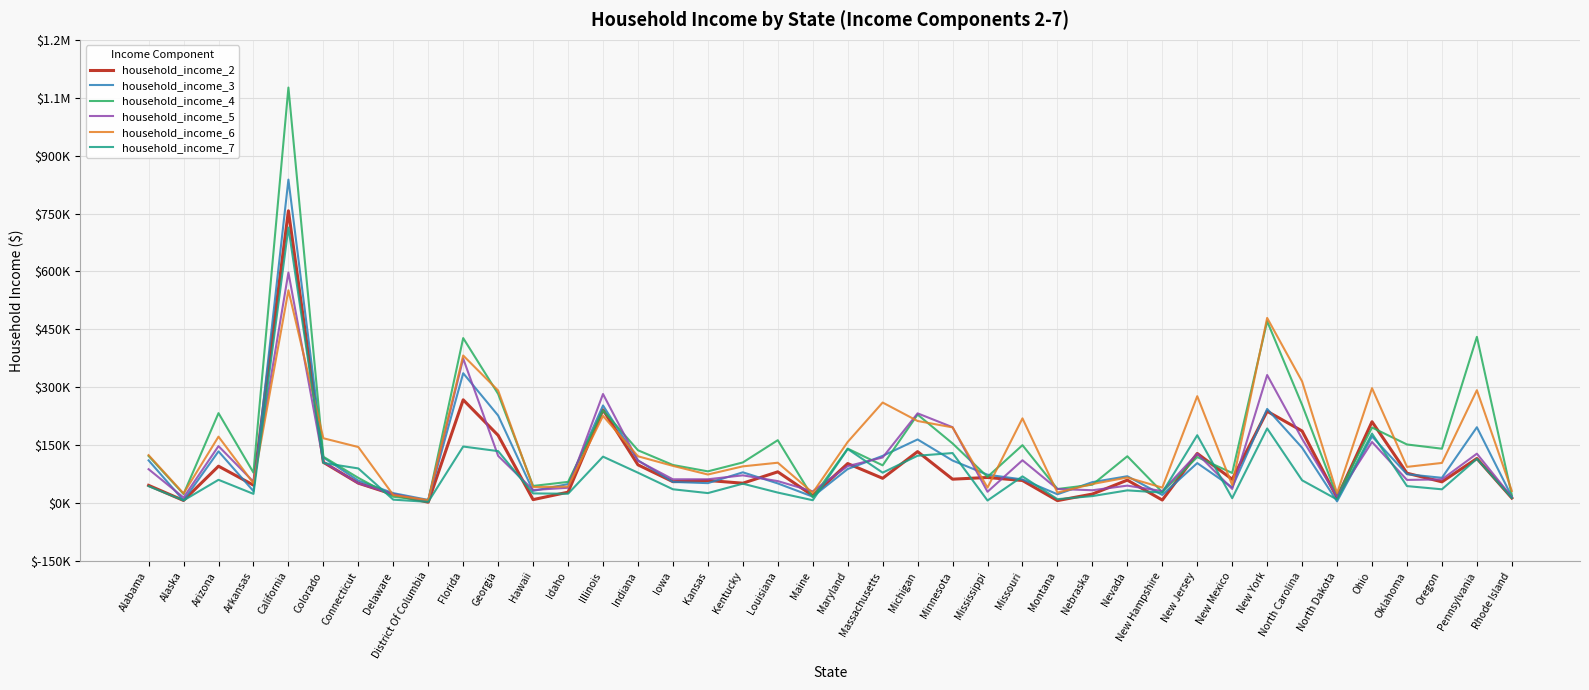

Rank the series by their maximum value, from highest to lowest.

household_income_4, household_income_3, household_income_2, household_income_7, household_income_5, household_income_6